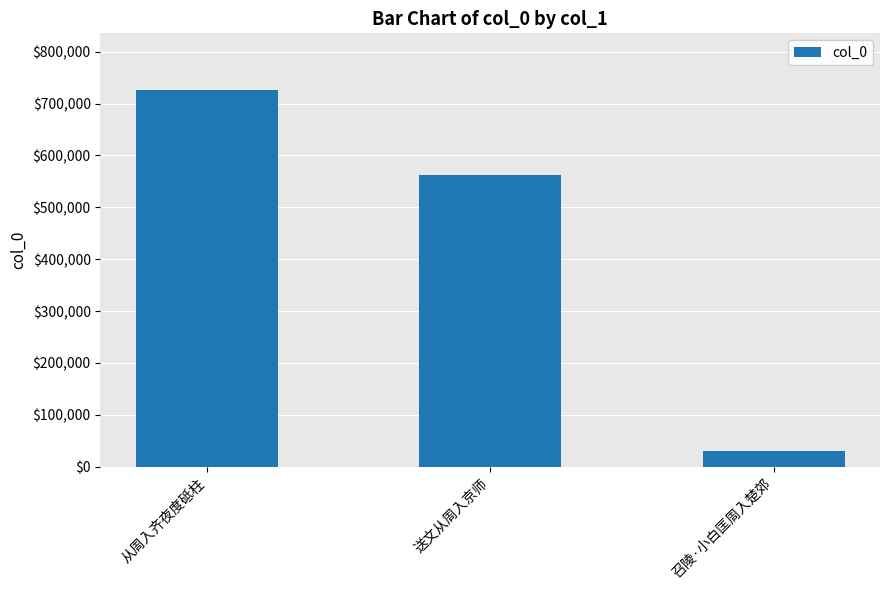

How many series are shown in this chart?

1